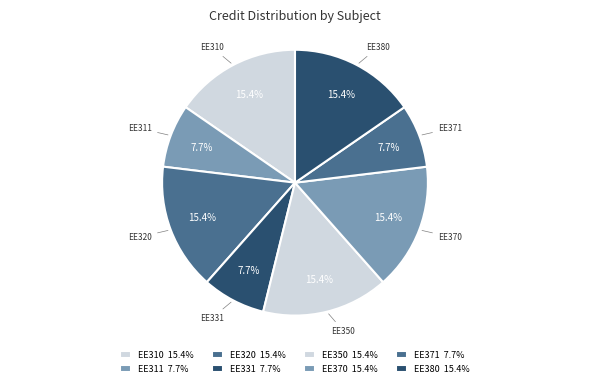

Count the number of slices in the pie.

8